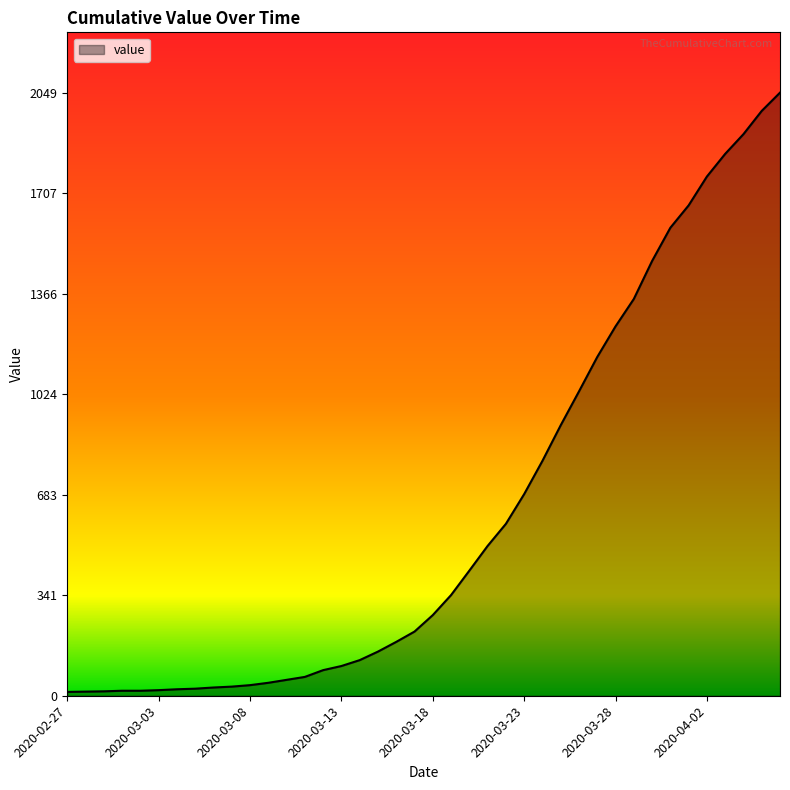

What is the difference between the maximum and minimum values?

2036